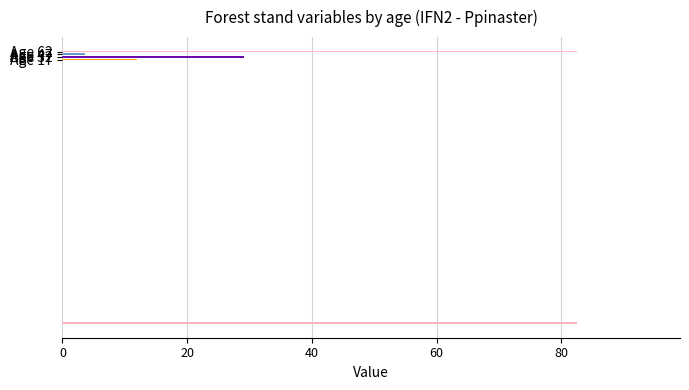

Which series has the widest spread of values?

dg muerta (cm)